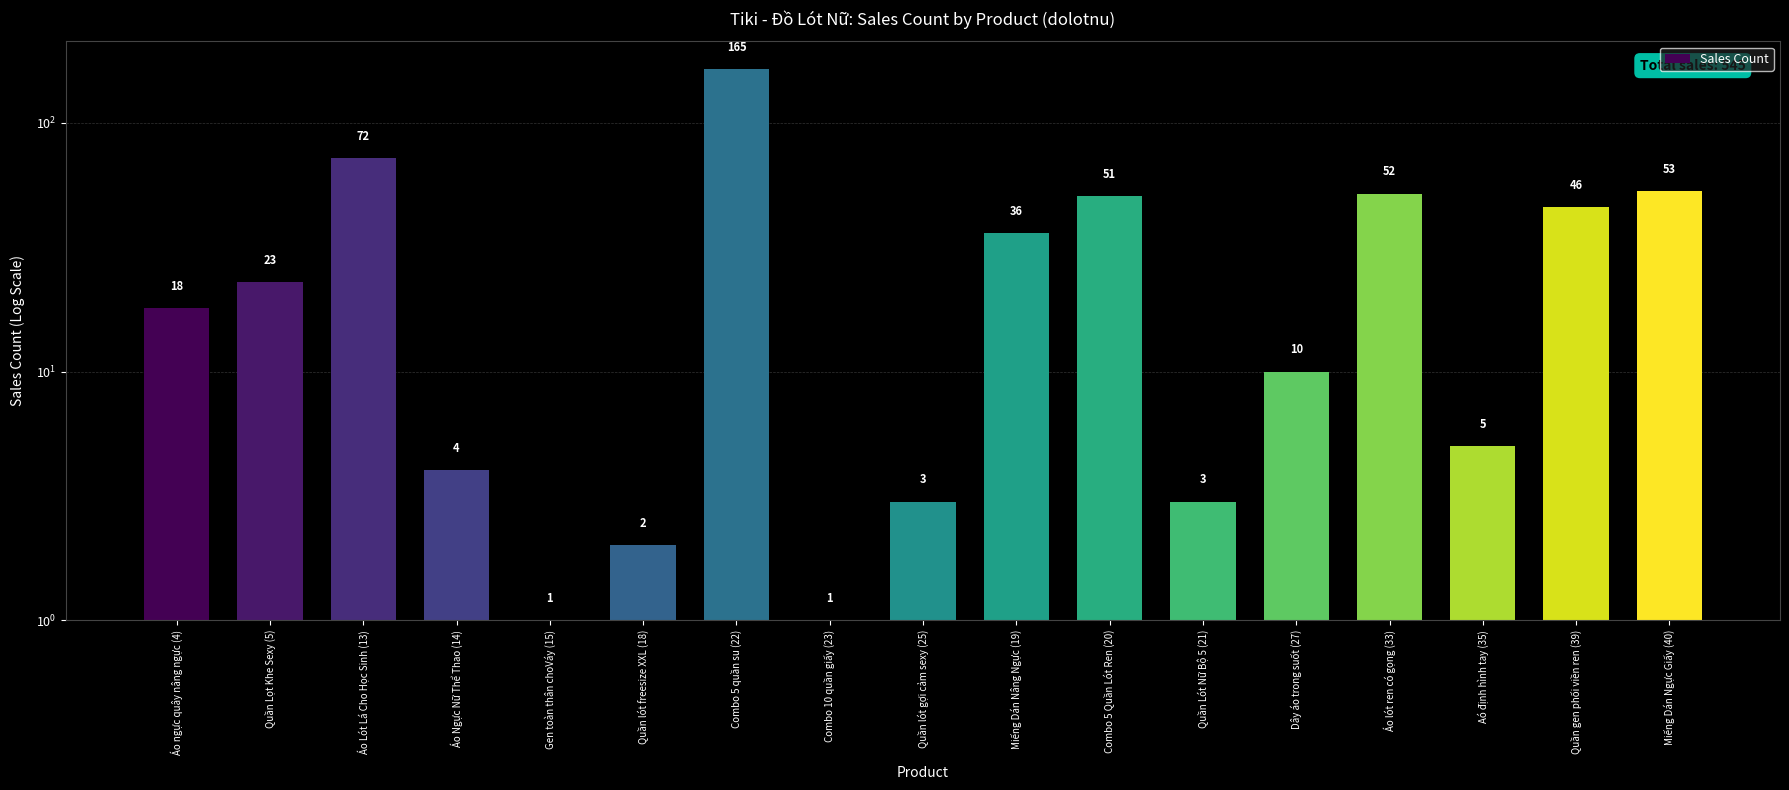

Which category has the lowest value across all series?

Gen toàn thân choVáy (15)